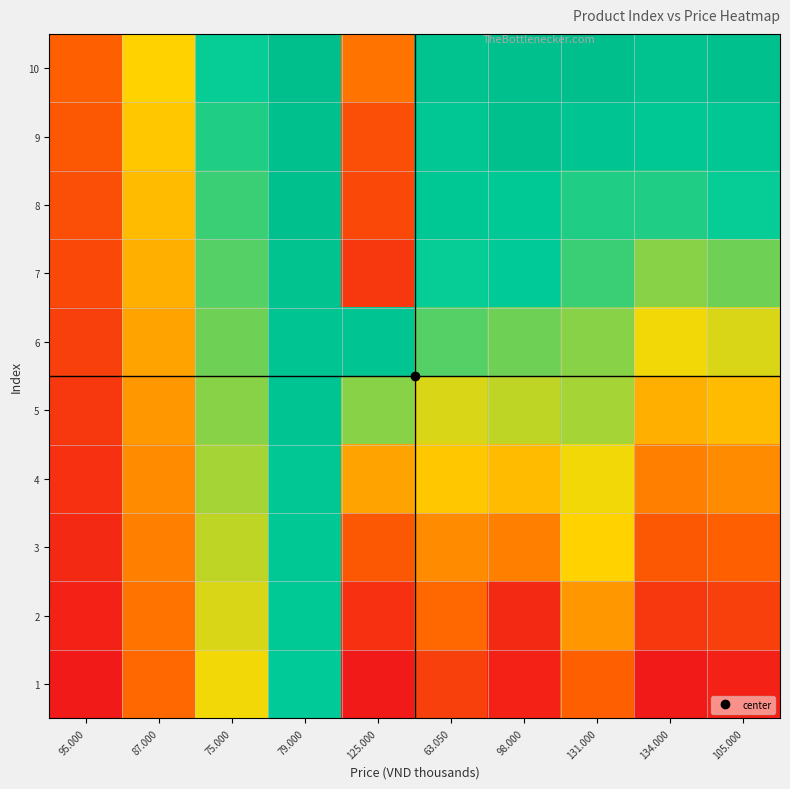

Rank the series at 134.000 from lowest to highest value.

1, 2, 3, 4, 5, 6, 7, 8, 9, 10